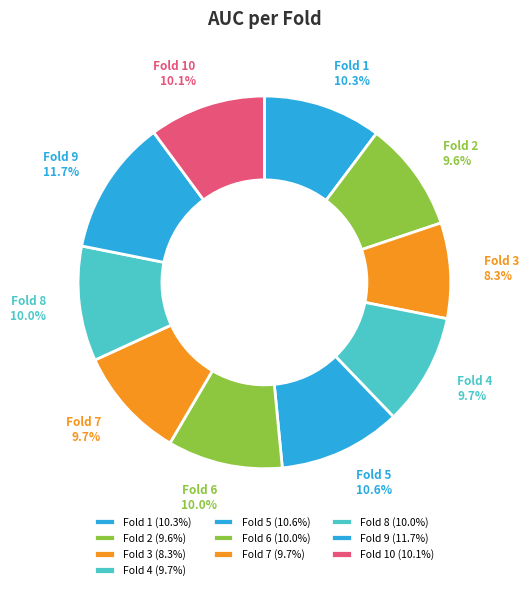

How many slices are in this pie chart?

10